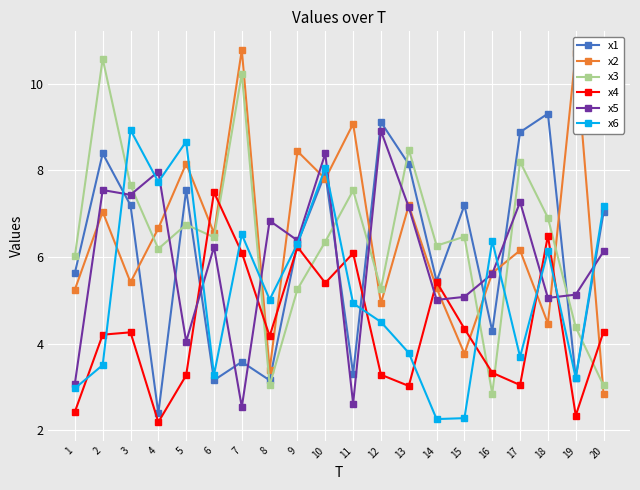

Is the value of x4 at 1 greater than the value of x1 at 12?

No